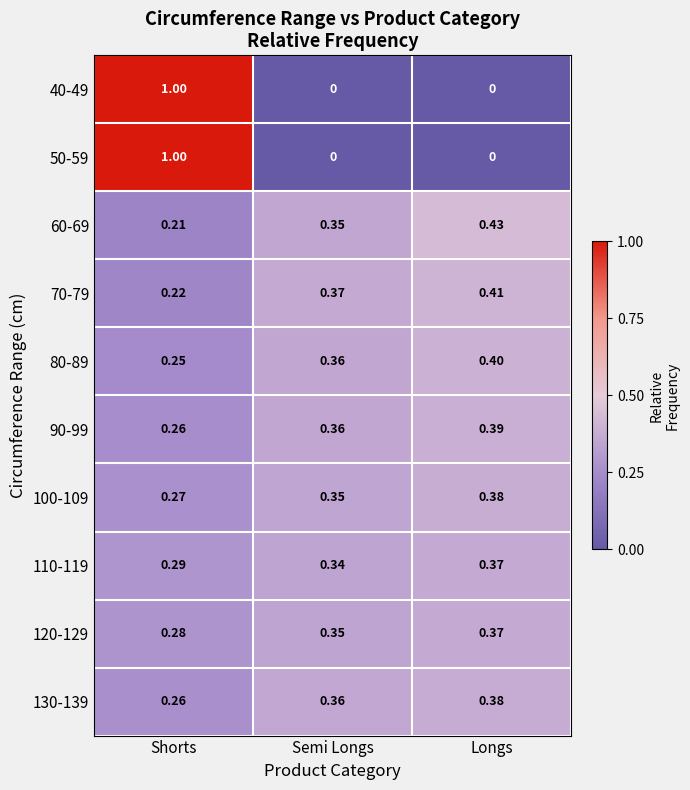

Is the value of 130-139 at Semi Longs greater than the value of 110-119 at Shorts?

Yes